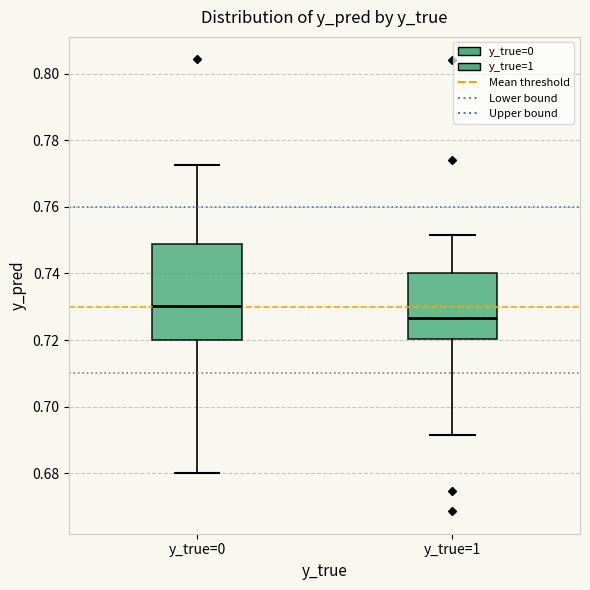

Which box's median line is the highest?

y_true=0